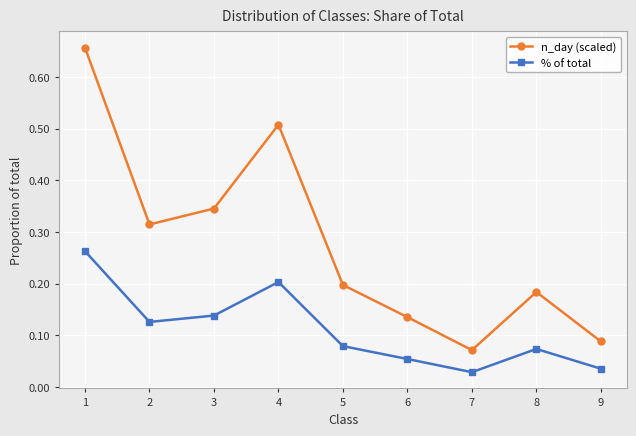

Rank the series by their average value, from highest to lowest.

n_day (scaled), % of total